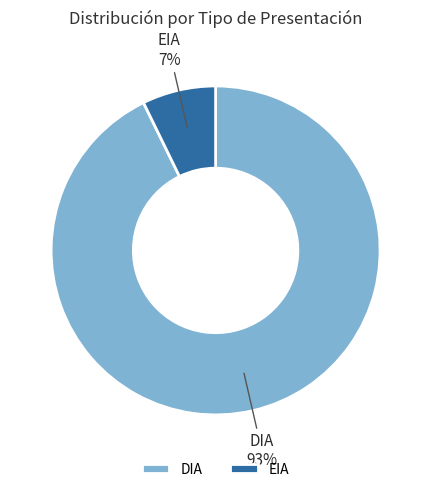

Which slice is the largest?

DIA